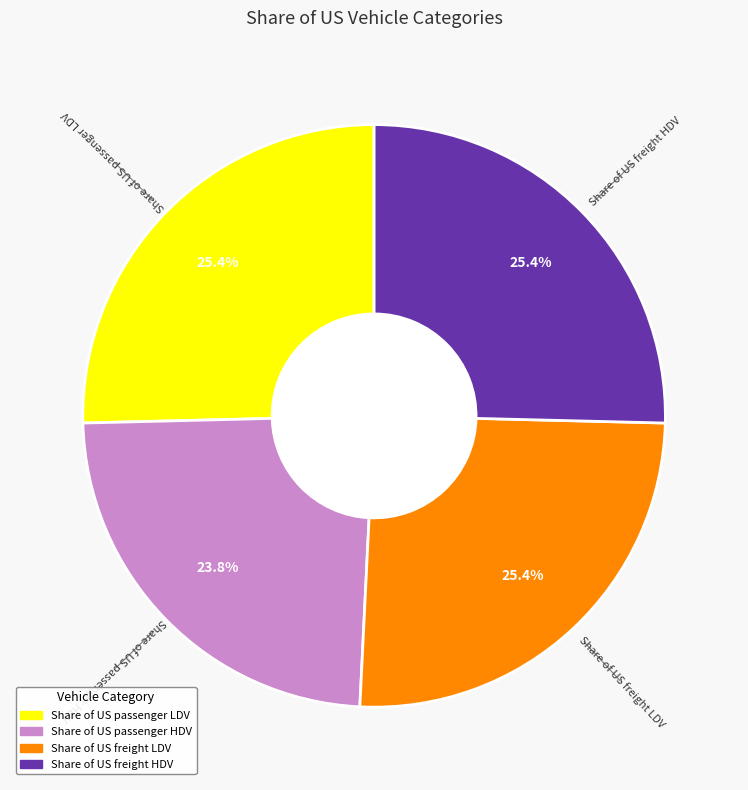

How many slices are in this pie chart?

4